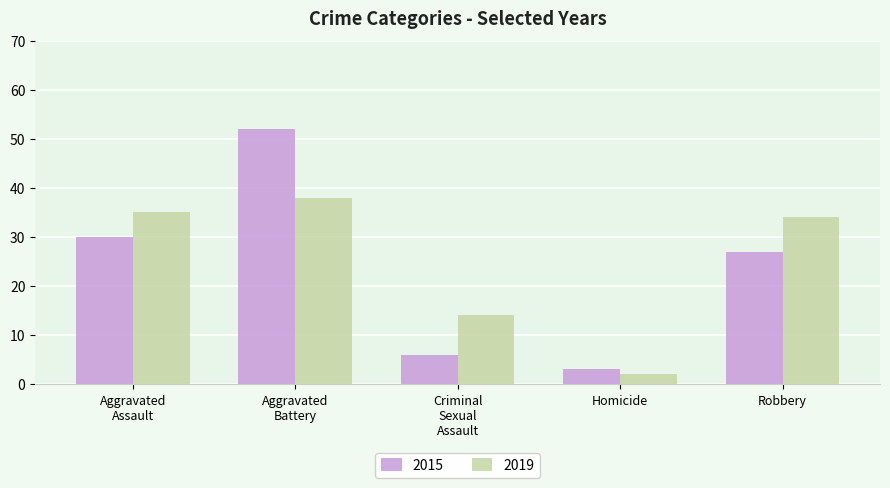

How many data points in 2019 are less than 34?

2